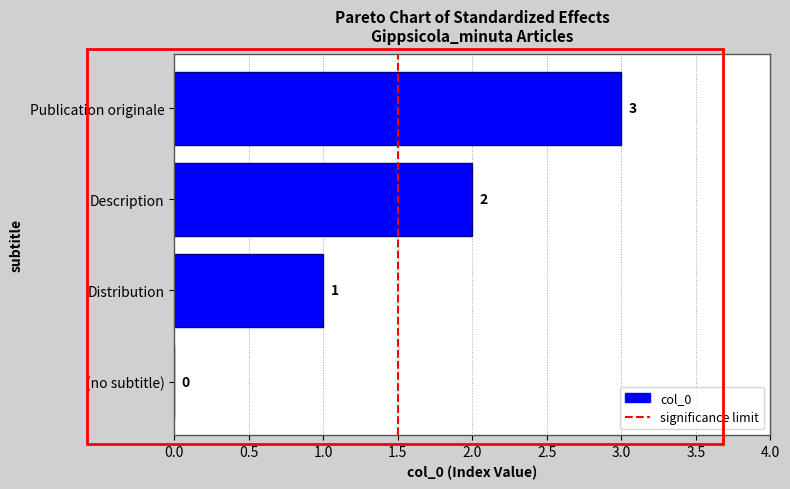

Is it true that the value at Distribution is 1?

True